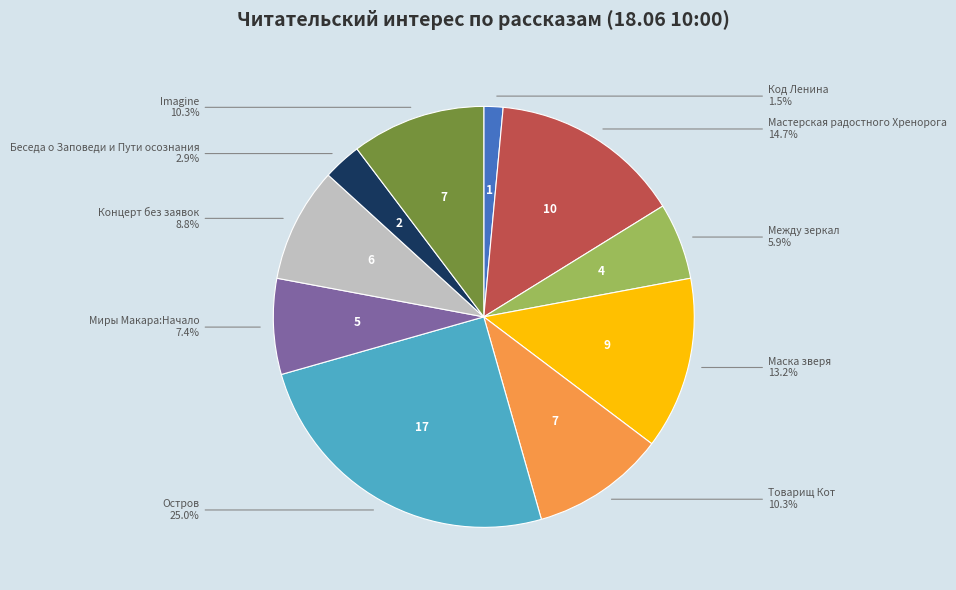

To the nearest percent, what is the difference between the largest and smallest slice percentages?

24%